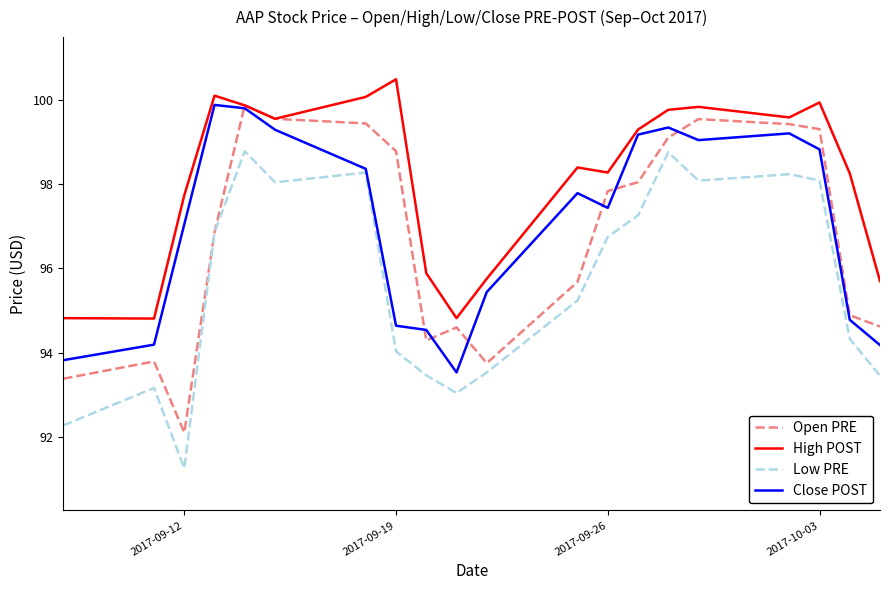

Which series has the largest total across all categories?

High POST